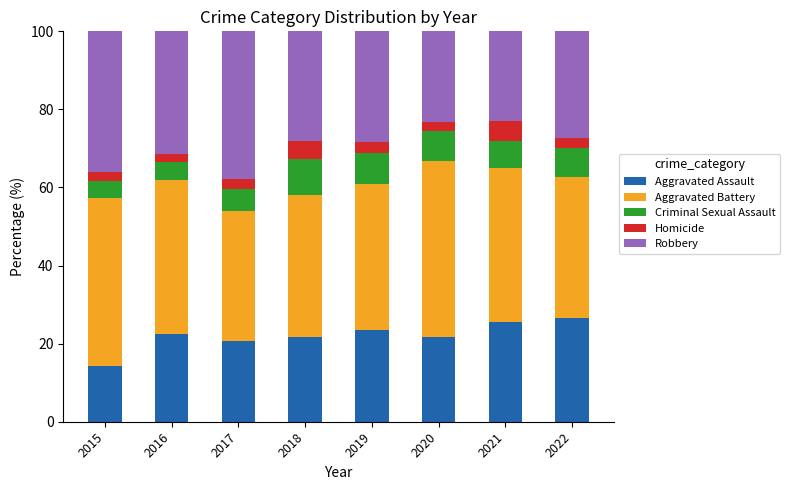

What is the approximate value of Aggravated Assault at 2018?

21.6